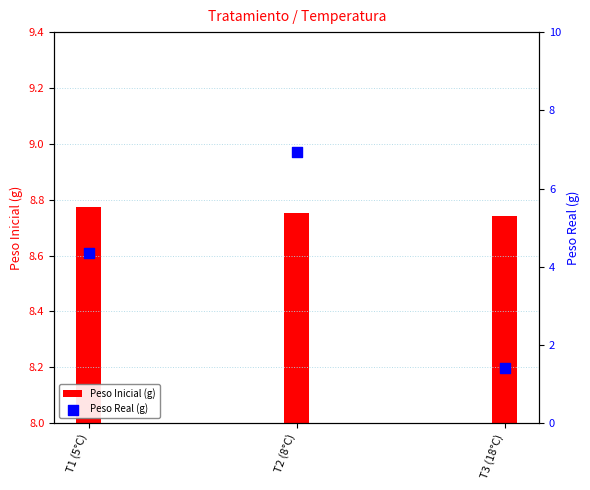

Which series contains the highest Y value?

Peso Inicial (g)